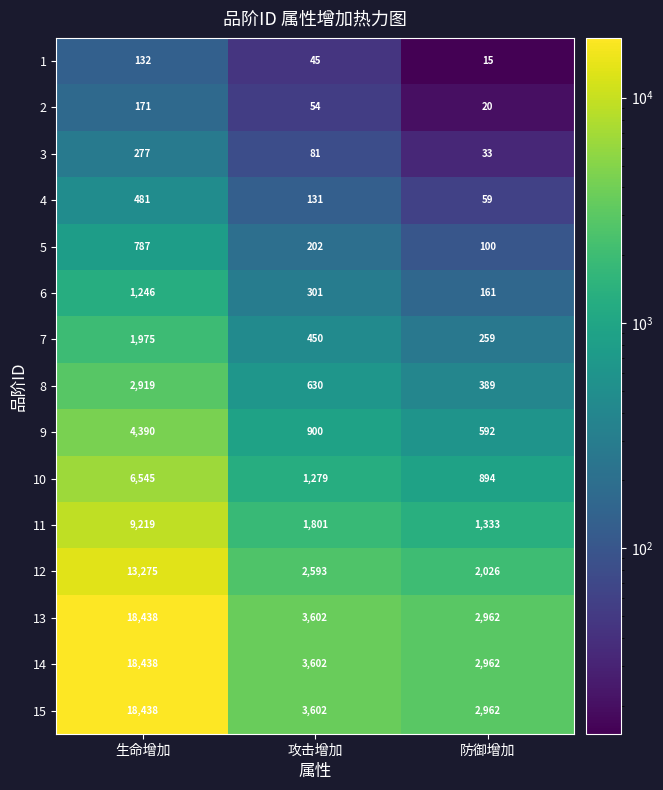

How many categories are shown in the chart?

3